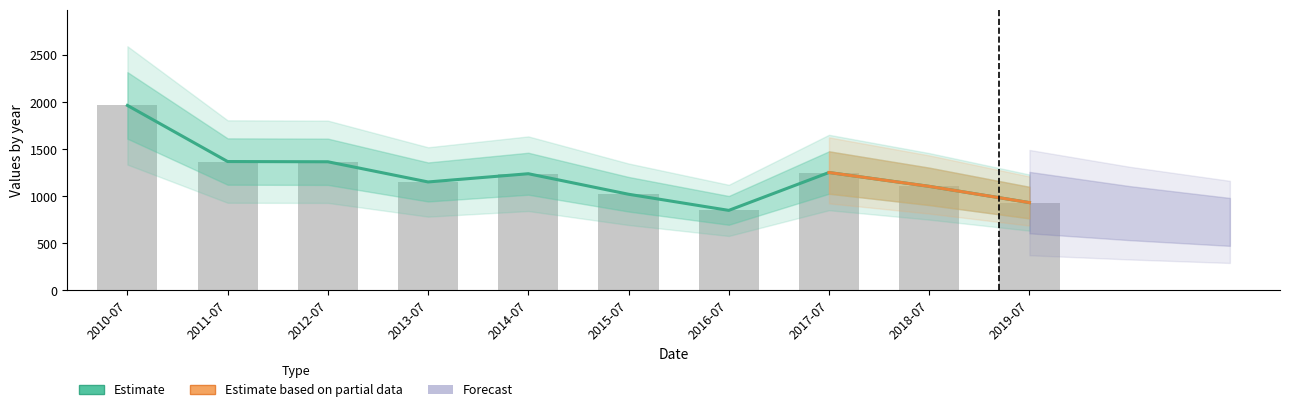

What is the label of the 2nd bar from the left?

2011-07